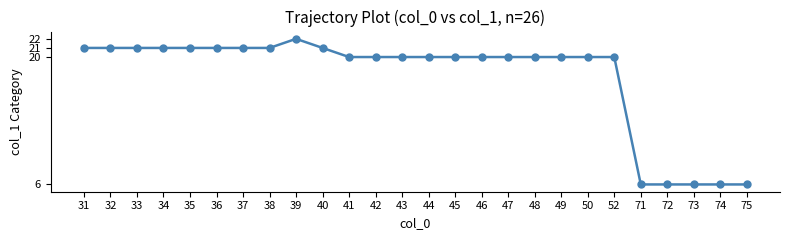

What is the value of the 5th point from the left?

21